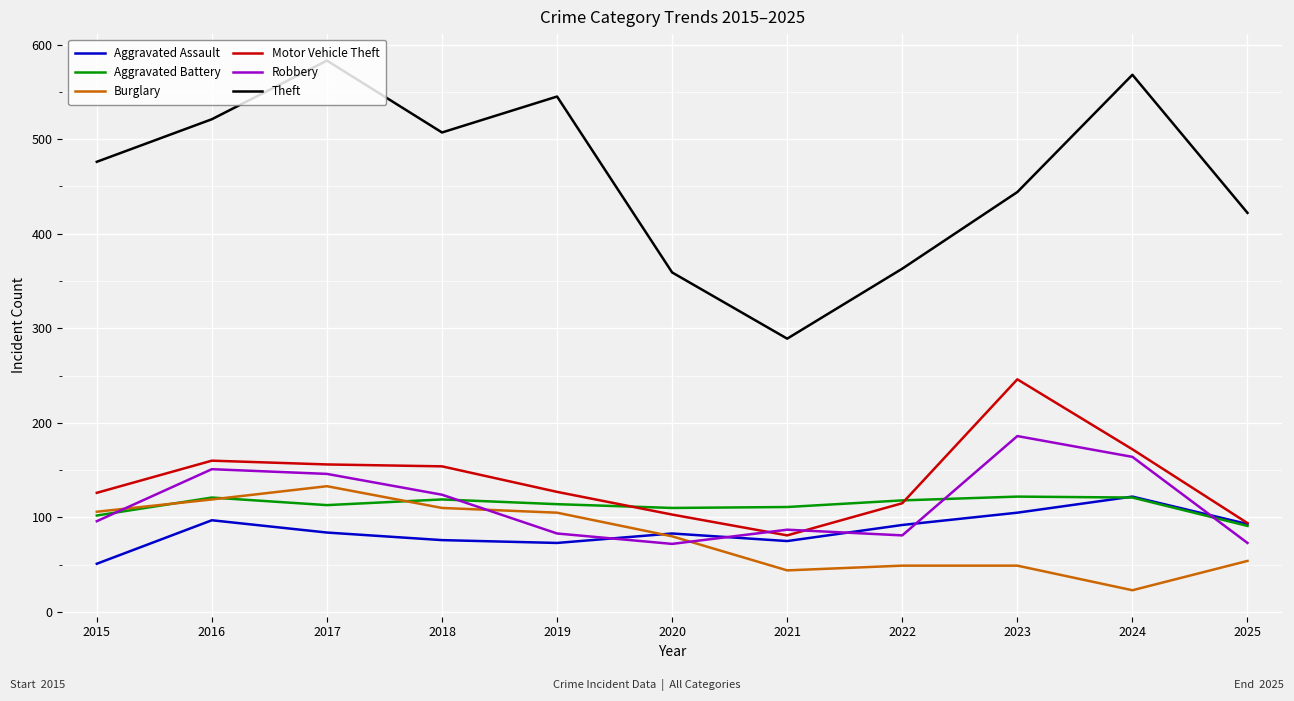

Where is the first local maximum for Theft?

2017